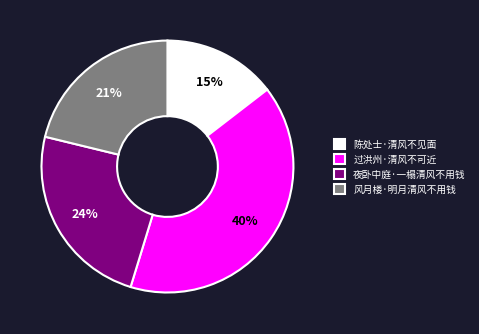

Does 过洪州·清风不可近 account for over 50% of the chart?

No